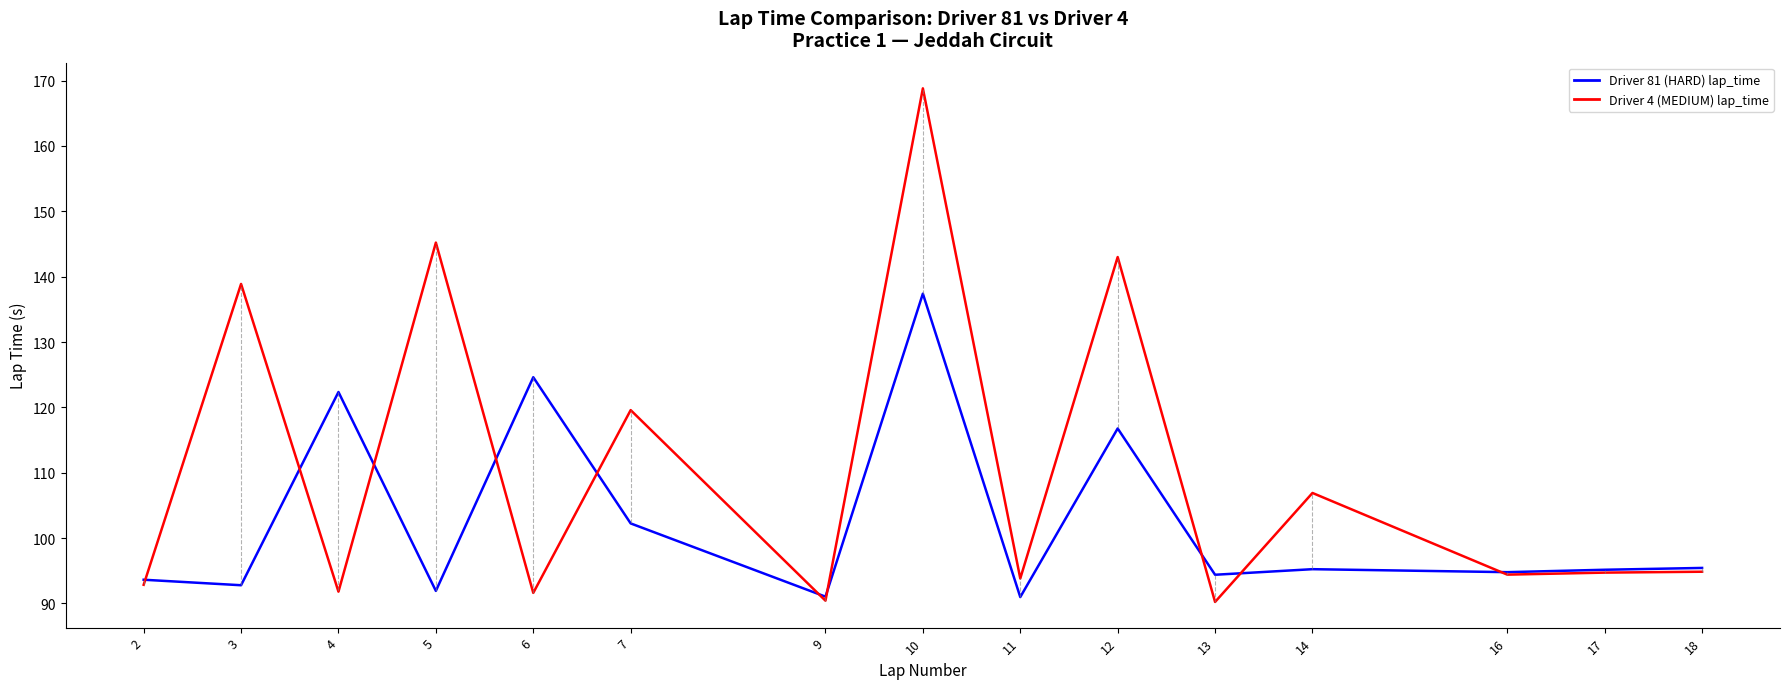

What are all the series names shown in the legend?

Driver 81 (HARD) lap_time, Driver 4 (MEDIUM) lap_time